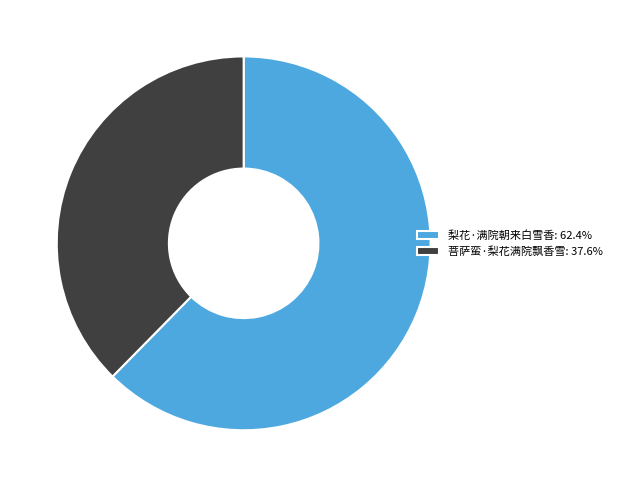

Which slice represents more than half of the pie?

梨花·满院朝来白雪香